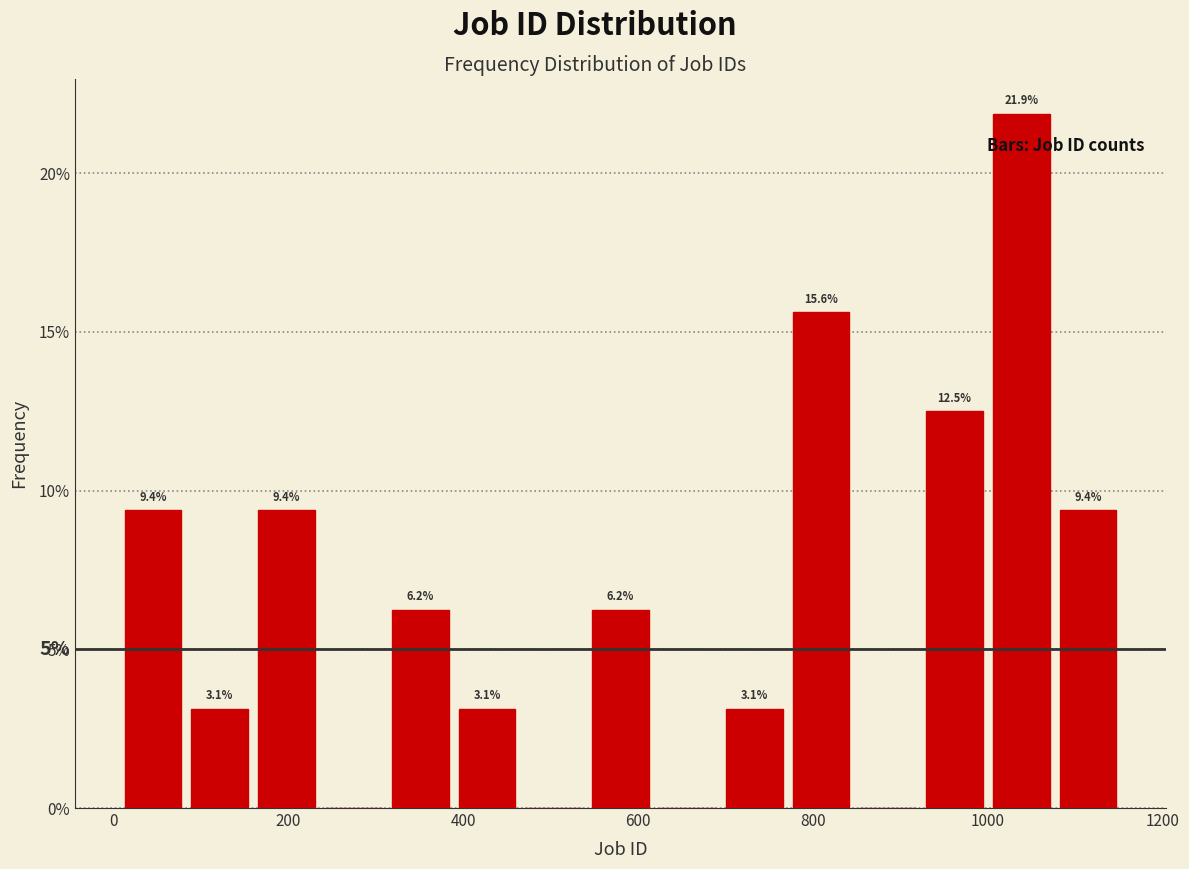

Around what value on the x-axis is the tallest bar? Give the approximate position of its centre, as read against the axis.

1040